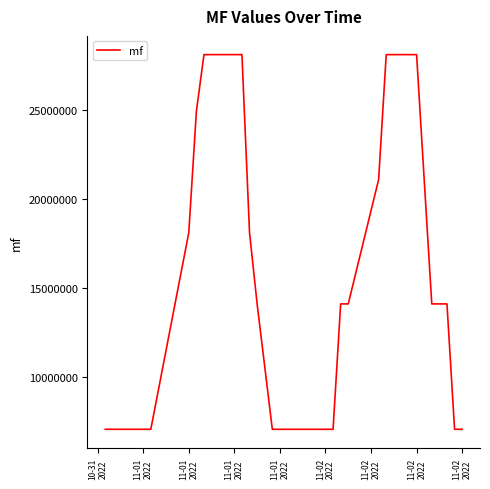

What is the difference between the maximum and minimum values?

21086107